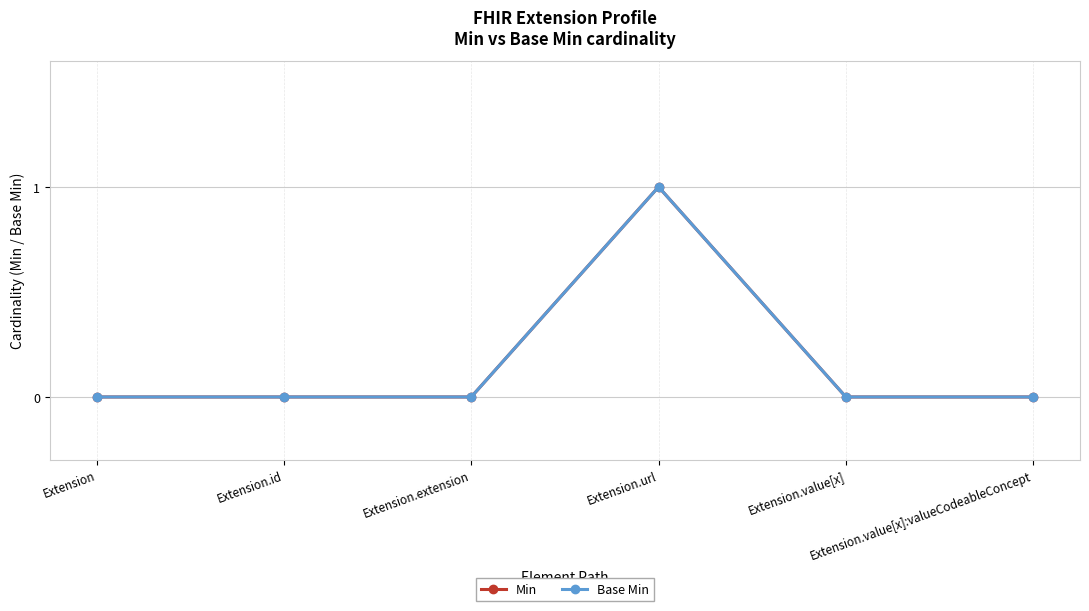

Is this an area chart (filled region under the line)?

No